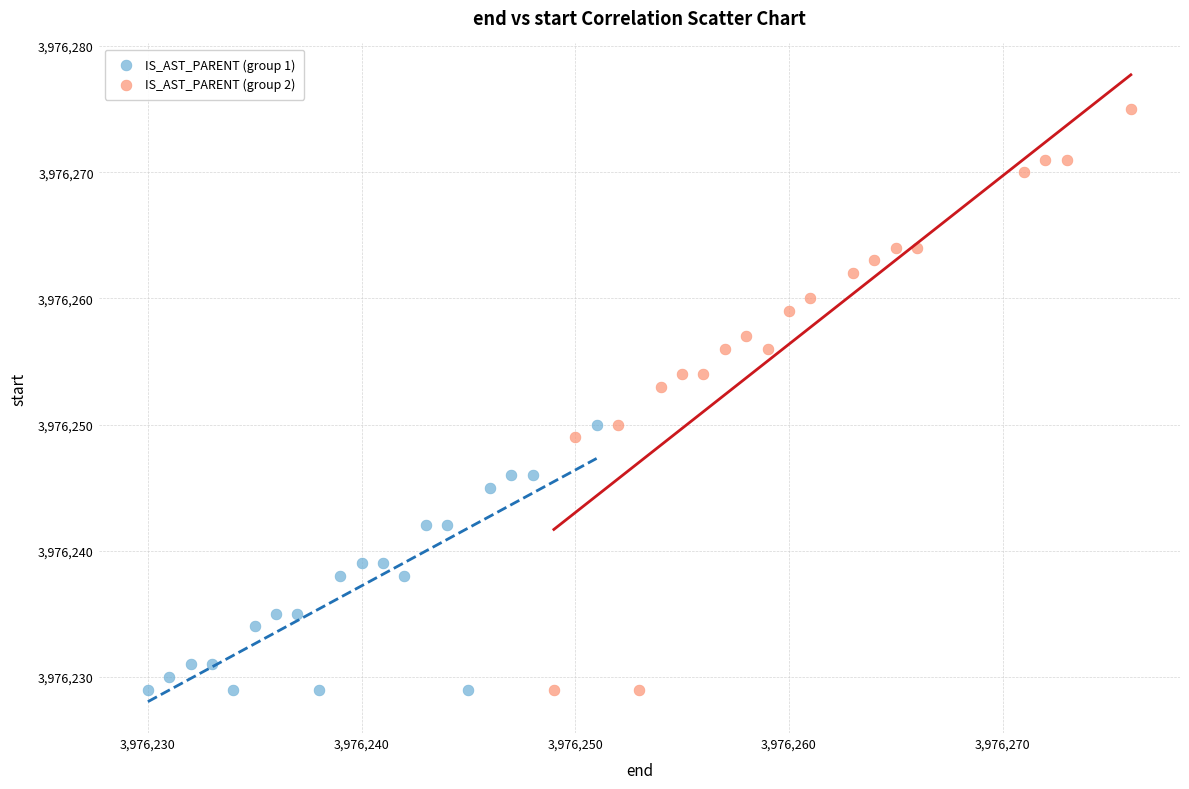

What are all the series names shown in the legend?

IS_AST_PARENT (group 1), IS_AST_PARENT (group 2)